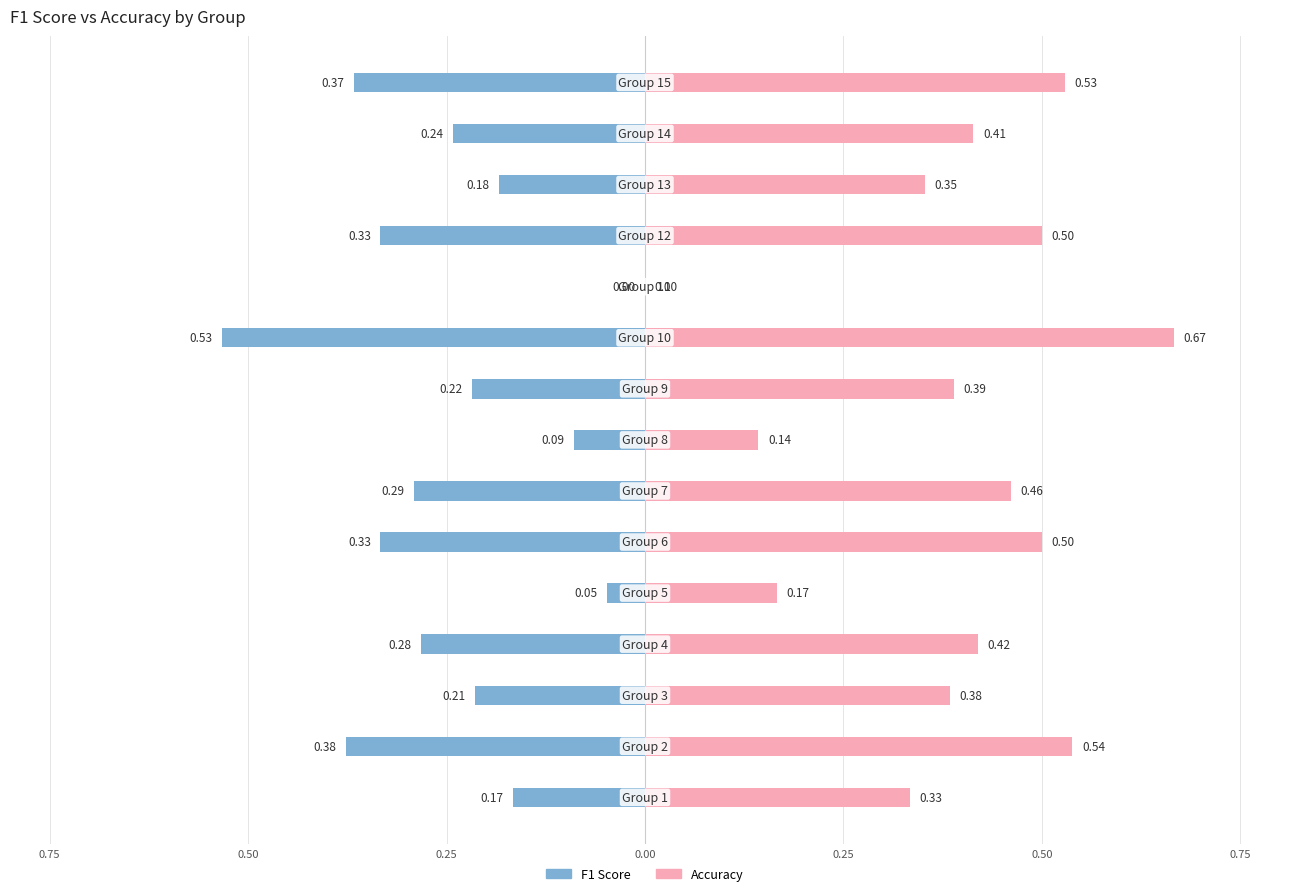

How many categories are shown in the chart?

15